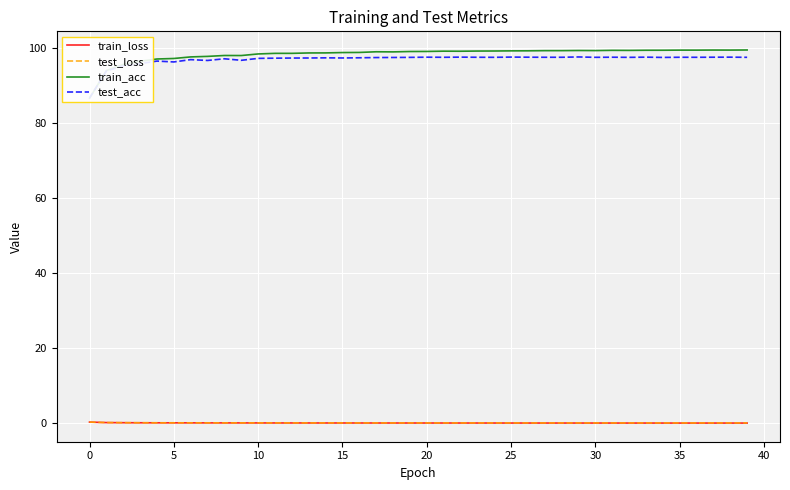

Which series ends up on top after the final intersection of train_acc and test_acc?

train_acc